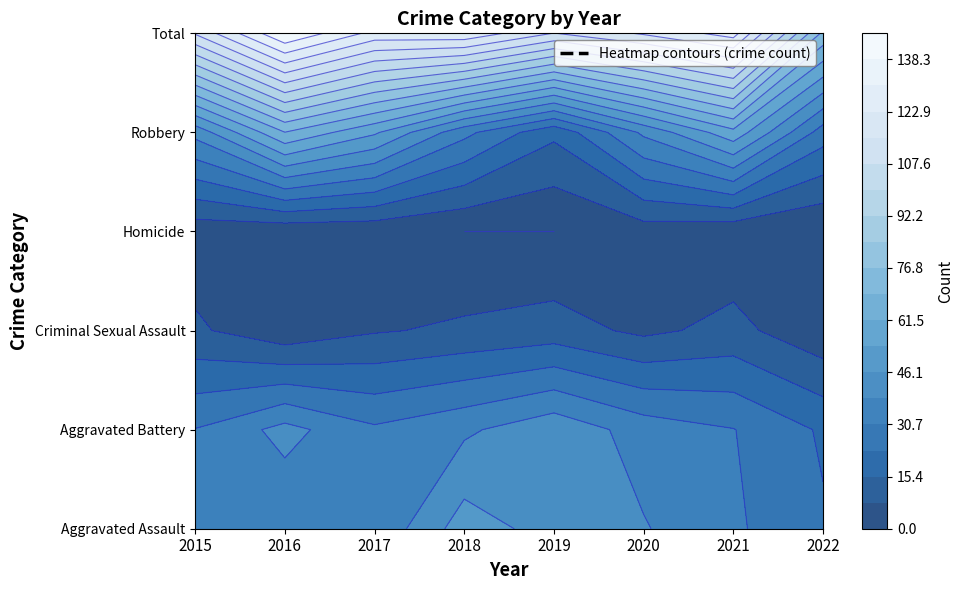

Which has a higher value, 2017 or 2021?

2017